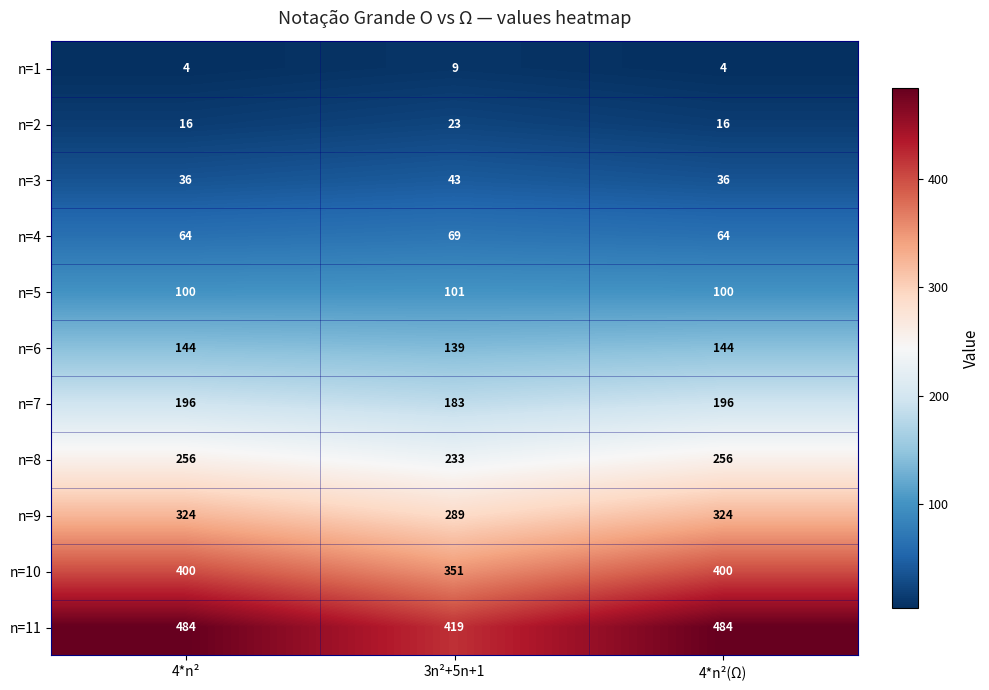

What is the highest value of the n=1 series?

9